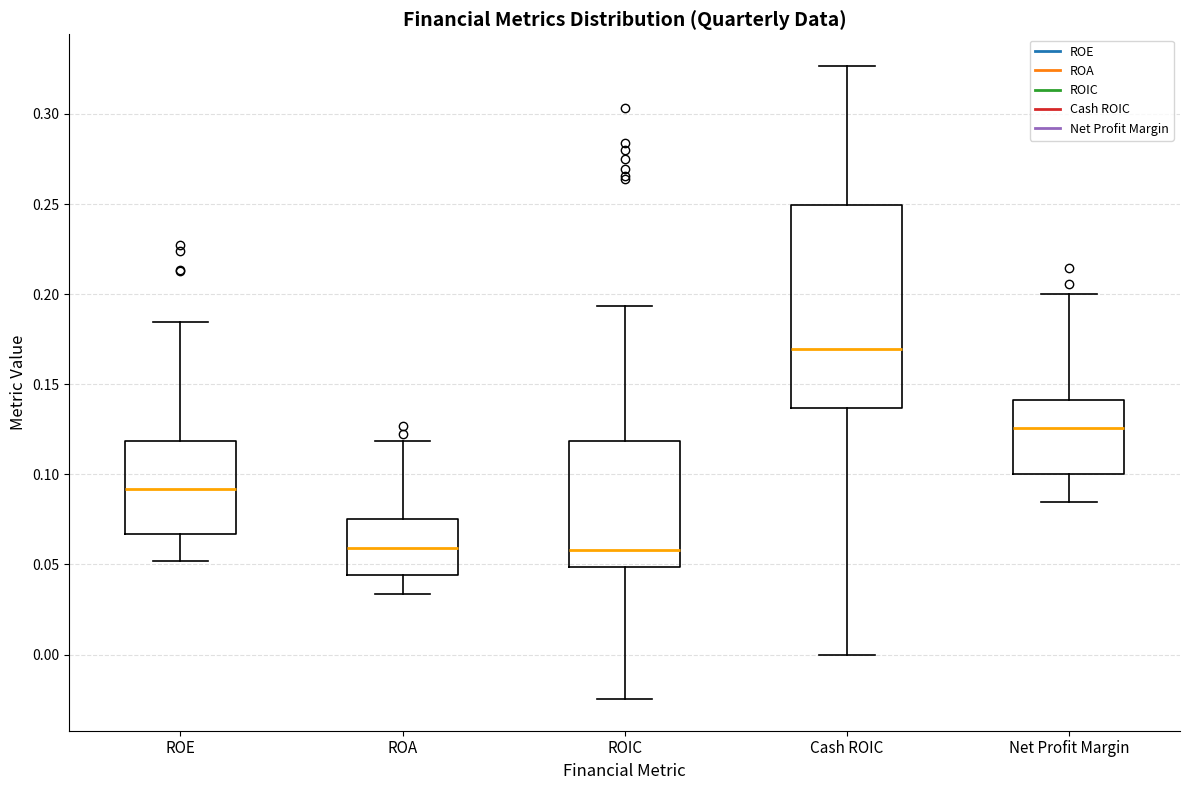

Reading left to right, transcribe this box plot: for each box, give where its median line is, the range the box spans, and where its two whiskers end, as read against the y-axis. The values are not printed on the chart, so give them approximately, as read against the axis.

ROE: median 0.090, box 0.065 to 0.120, whiskers 0.050 to 0.185
ROA: median 0.060, box 0.045 to 0.075, whiskers 0.035 to 0.120
ROIC: median 0.060, box 0.050 to 0.120, whiskers -0.025 to 0.195
Cash ROIC: median 0.170, box 0.135 to 0.250, whiskers 0.000 to 0.325
Net Profit Margin: median 0.125, box 0.100 to 0.140, whiskers 0.085 to 0.200